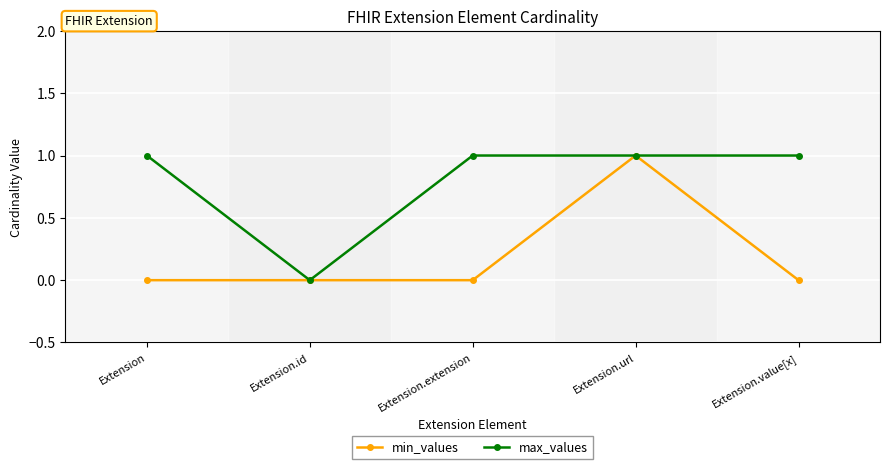

What is the sum of all min_values values?

1